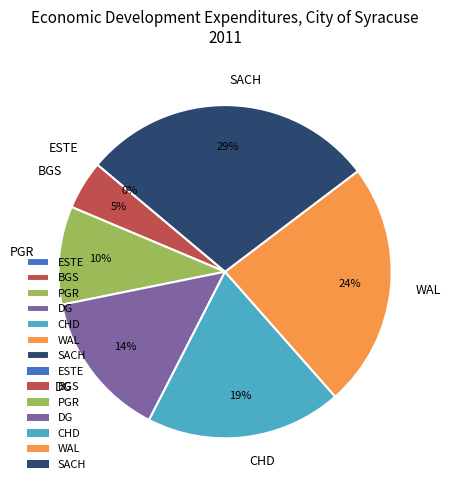

How many segments does this pie chart have?

7